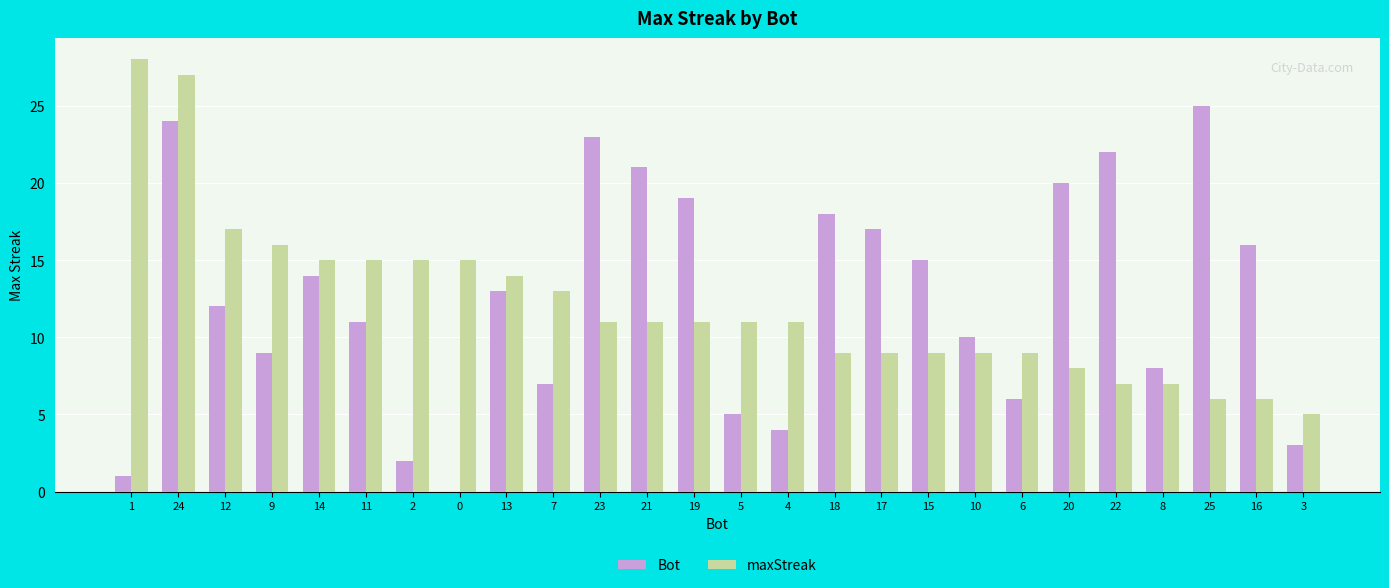

What is the sum of all Bot values?

325